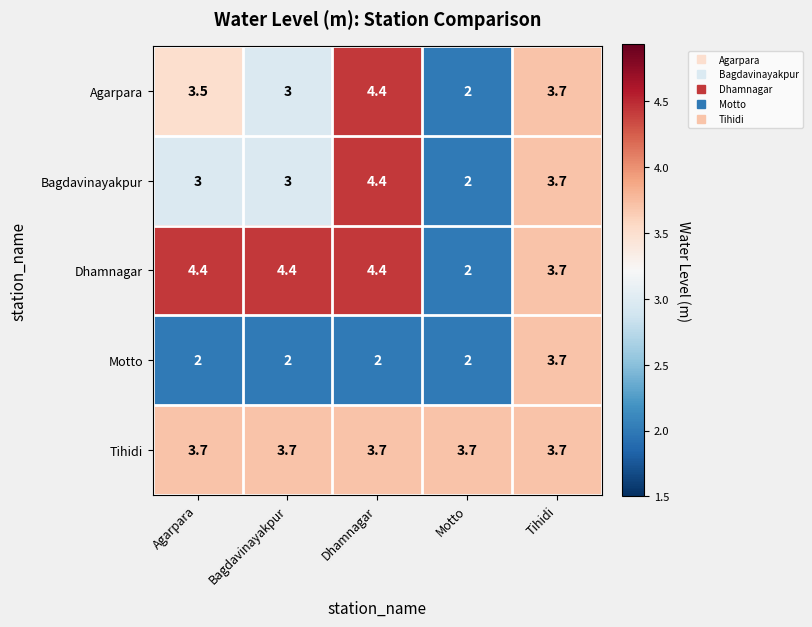

At how many categories does at least one series exceed 4?

3